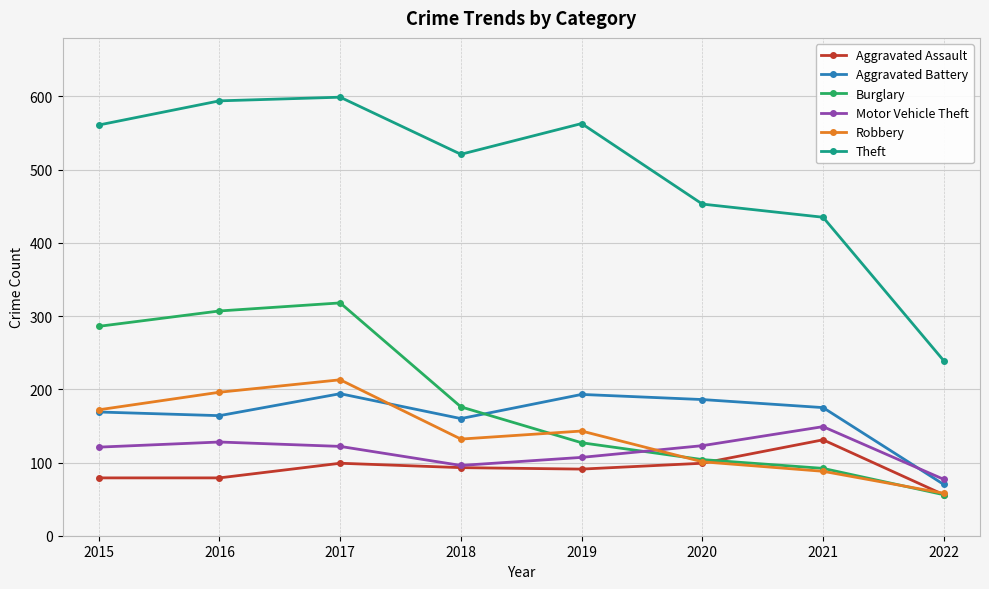

Which label corresponds to the smallest value in the chart?

2022